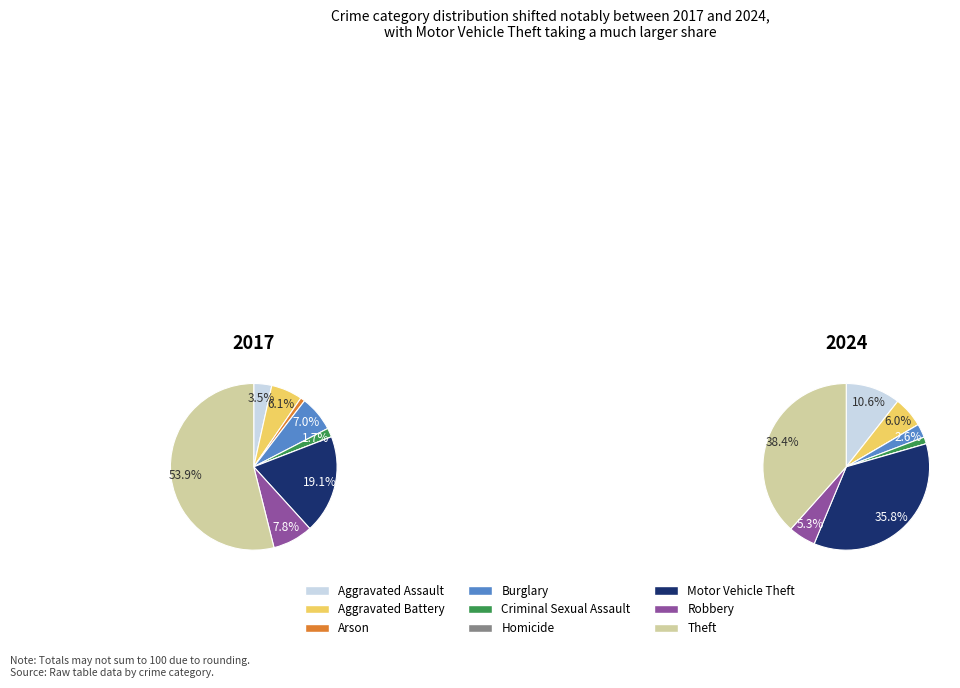

How many slices are in this pie chart?

9